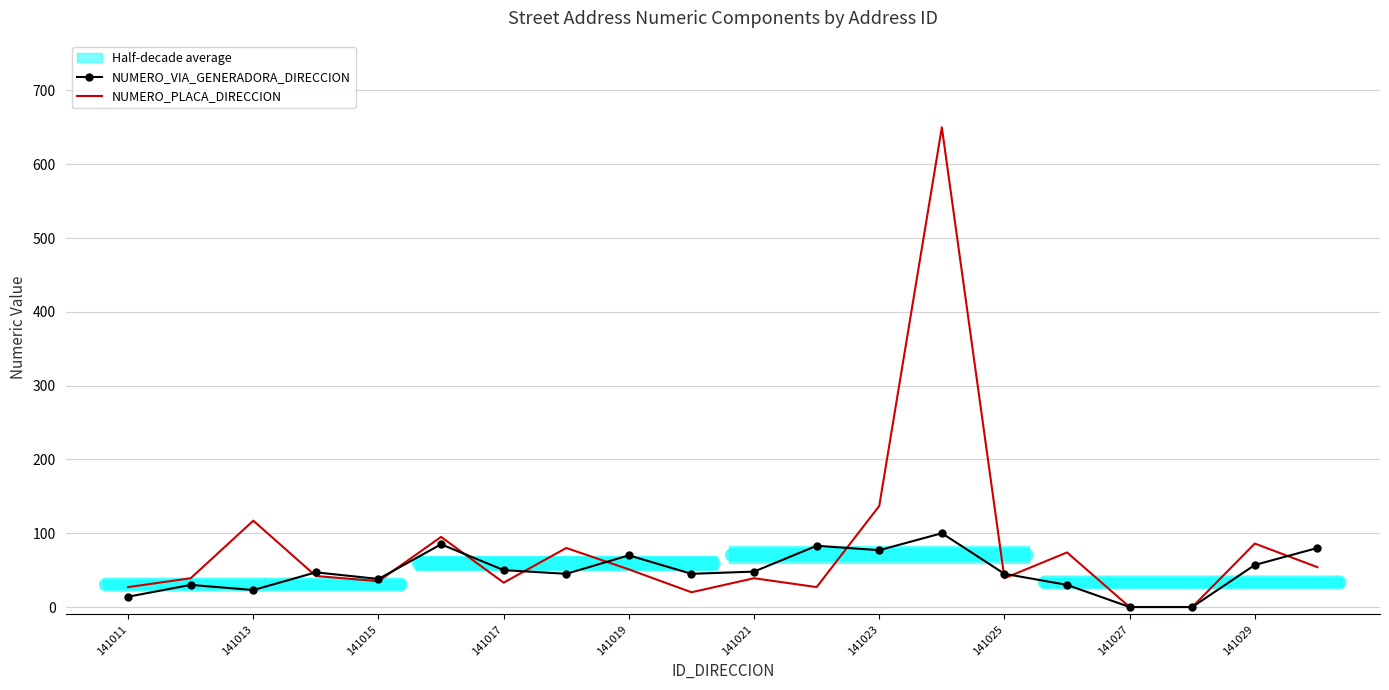

At how many categories does at least one series exceed 232?

1